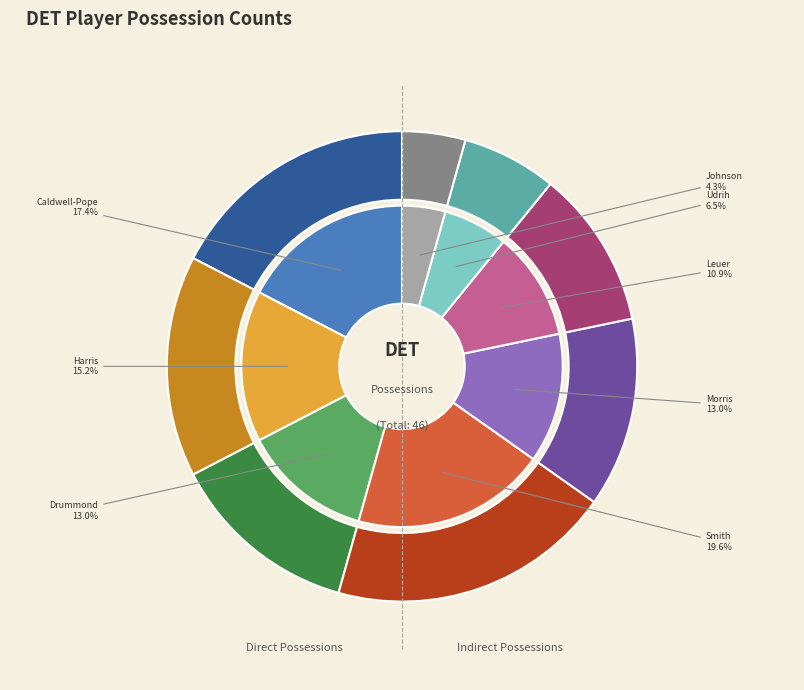

The Tobias Harris slice represents 15% of the pie. True or false?

True